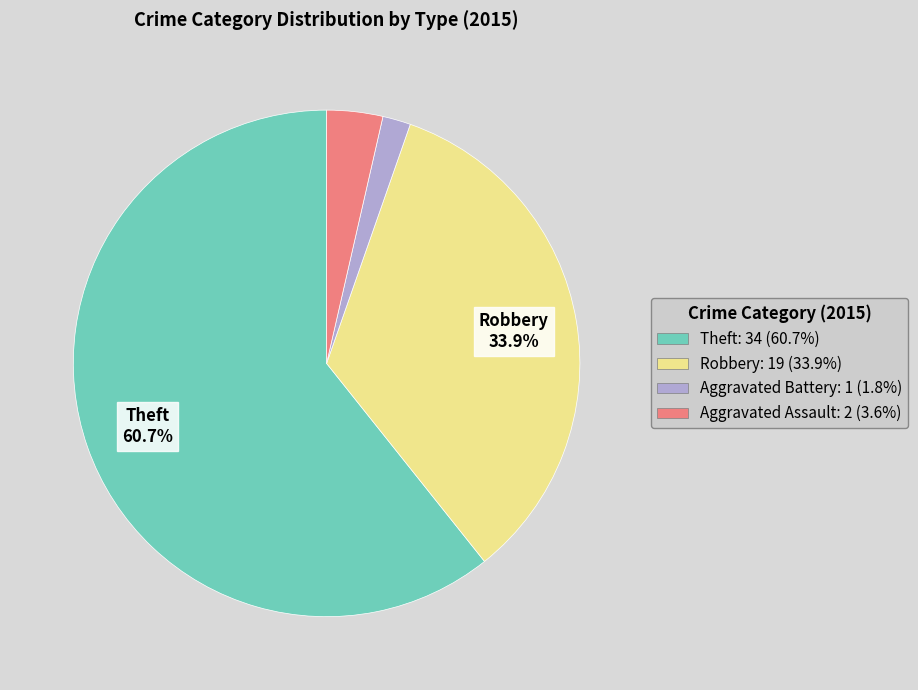

To the nearest percent, what is the average slice percentage?

25%